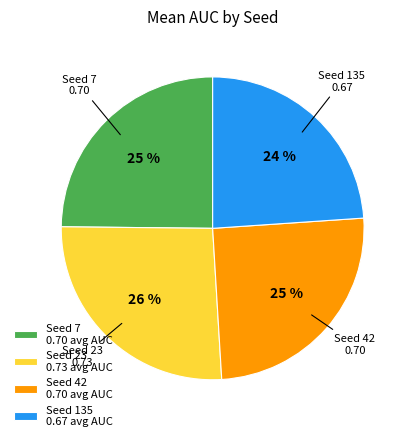

Which has a higher value, Seed 7 0.70 avg AUC or Seed 23 0.73 avg AUC?

Seed 23 0.73 avg AUC